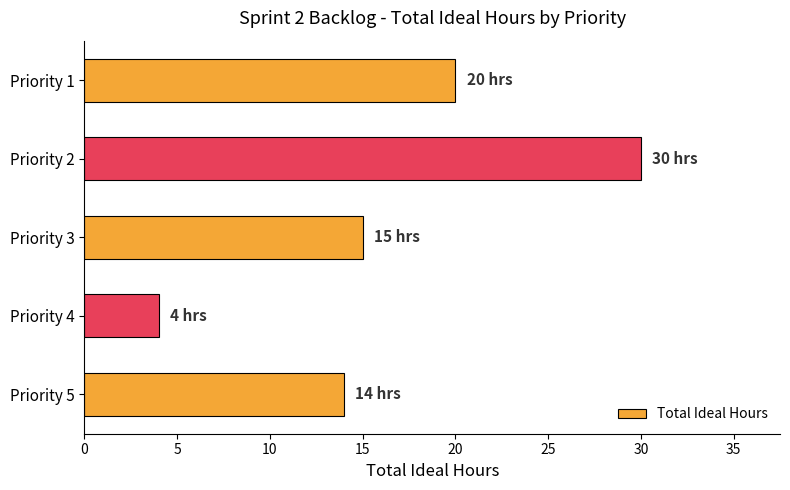

Which label corresponds to the smallest value in the chart?

Priority 4